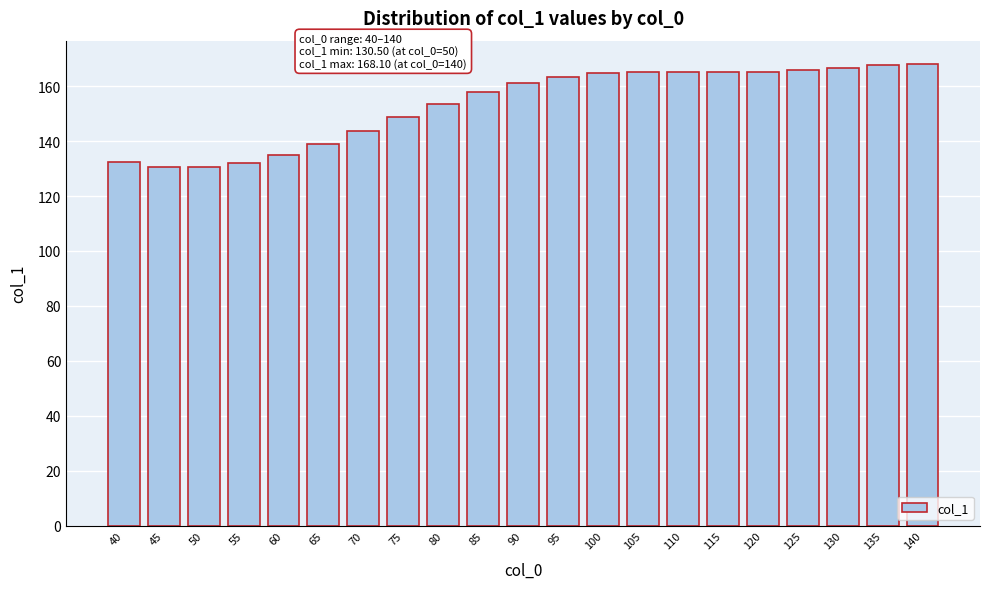

What is the maximum value shown in the chart?

168.1